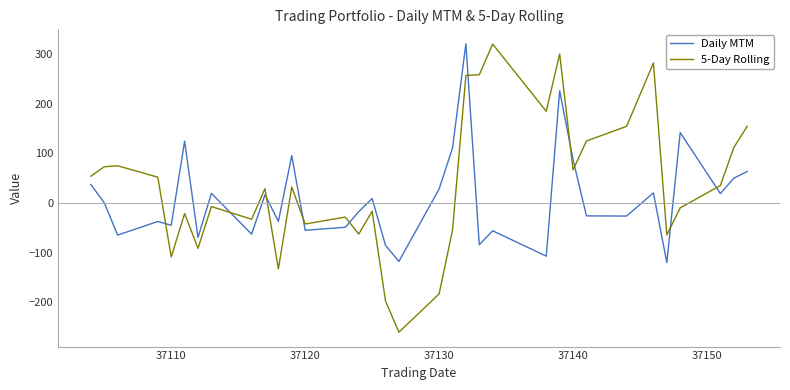

Which series ends up on top after the final intersection of Daily MTM and 5-Day Rolling?

5-Day Rolling